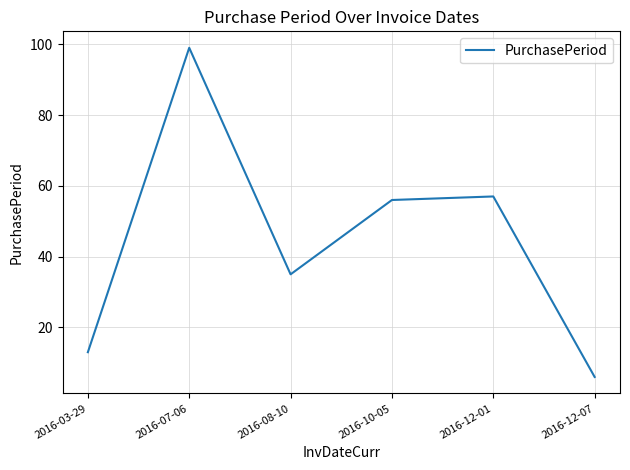

Reading left to right, list all the values displayed in this chart.

2016-03-29=13	2016-07-06=99	2016-08-10=35	2016-10-05=56	2016-12-01=57	2016-12-07=6